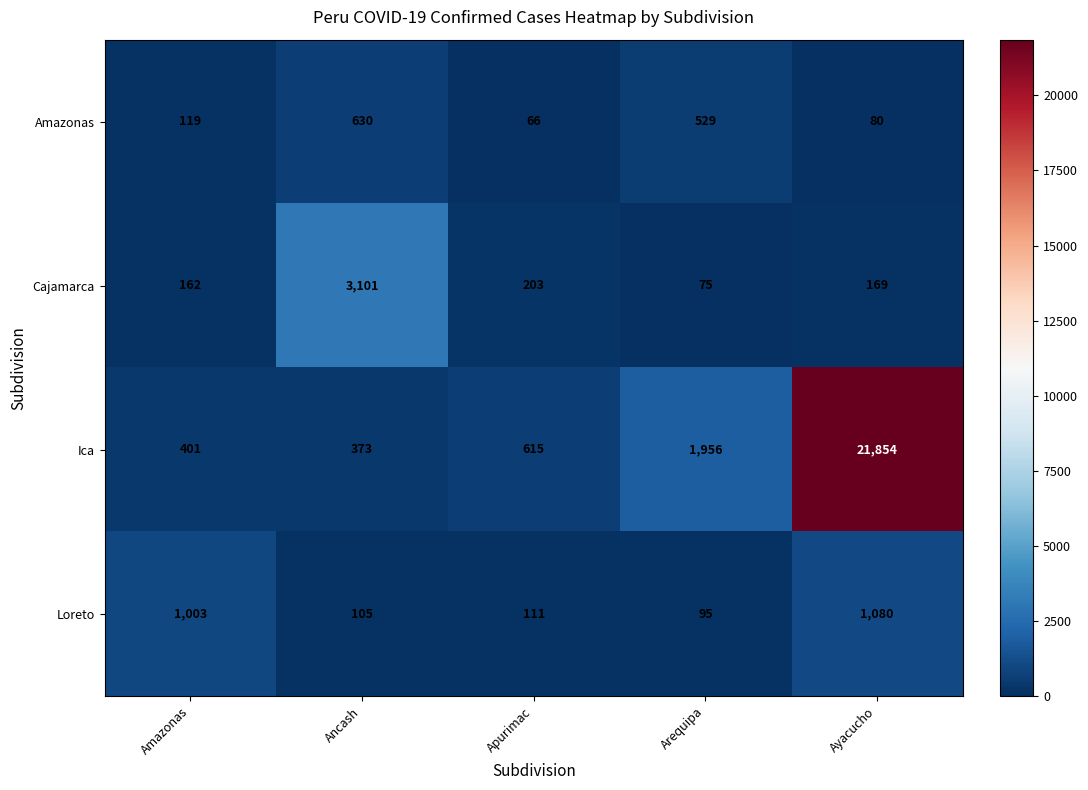

True or false: Amazonas has a value of 119 at Amazonas.

True